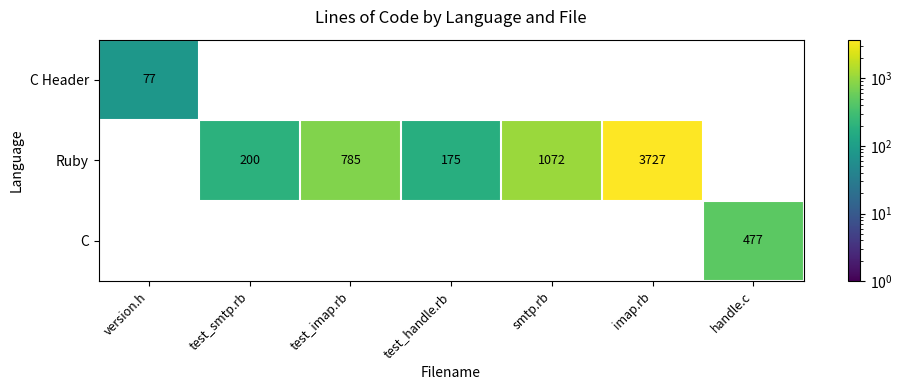

The value of C Header at version.h is 77. True or false?

True